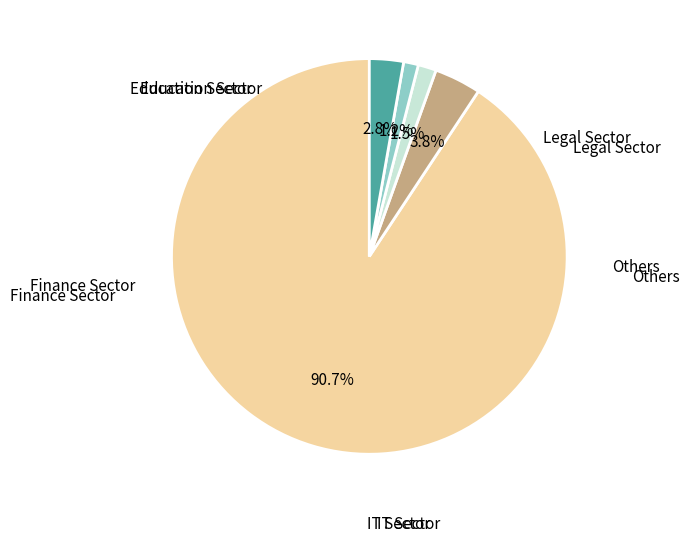

Is there a majority slice in this chart?

Yes